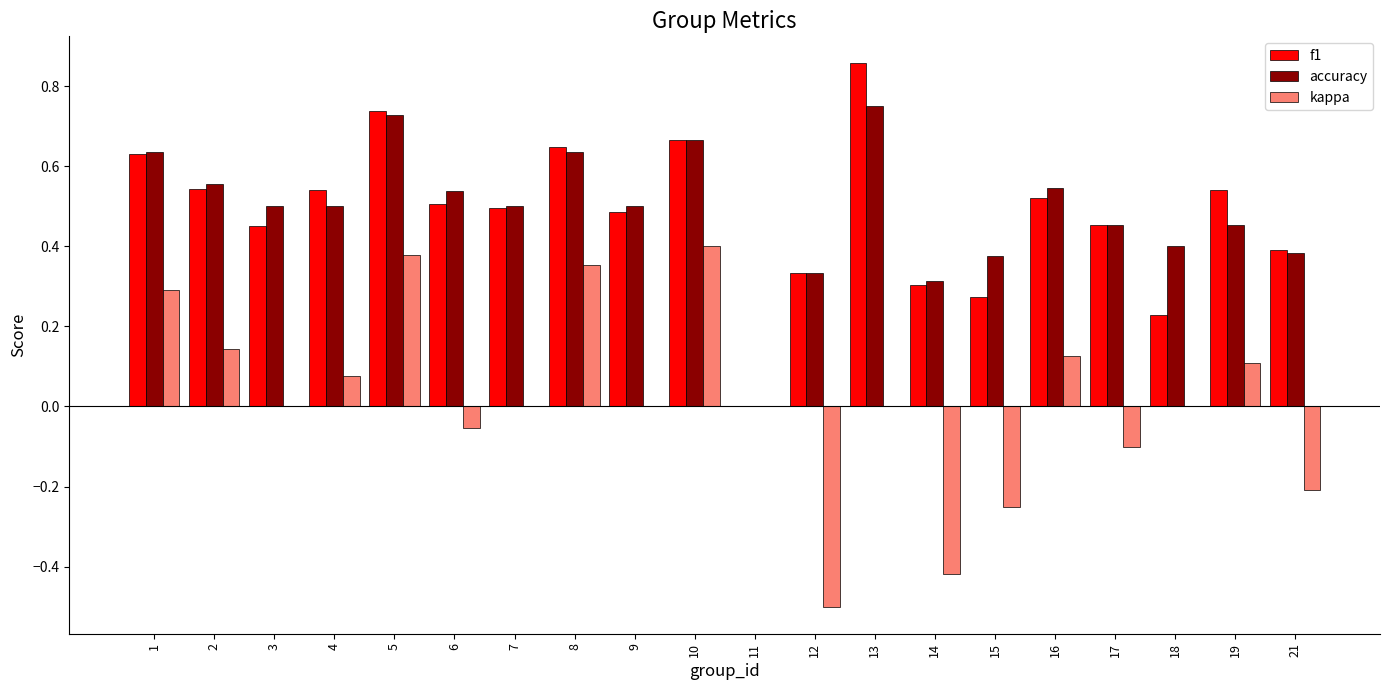

The f1 series shows 0.5 at 16. True or false?

True